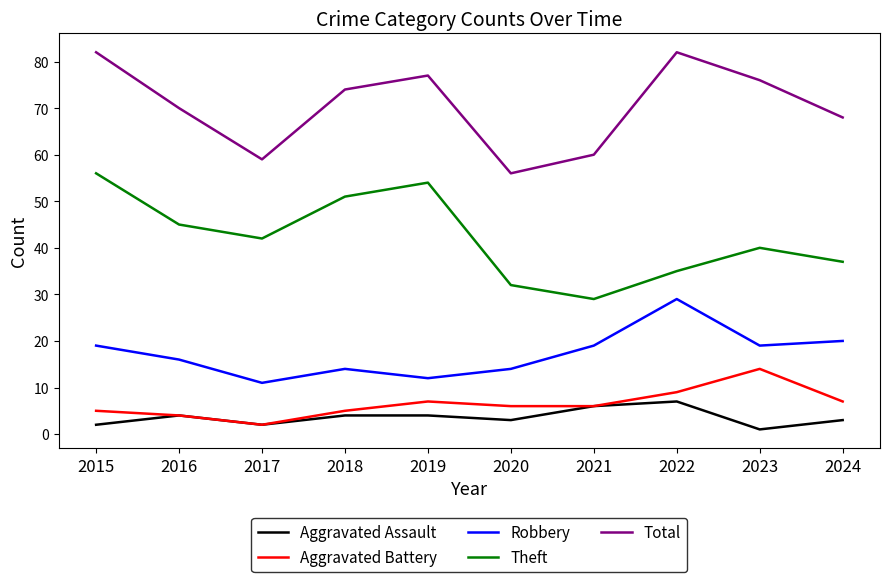

What is the average value of the Theft series?

42